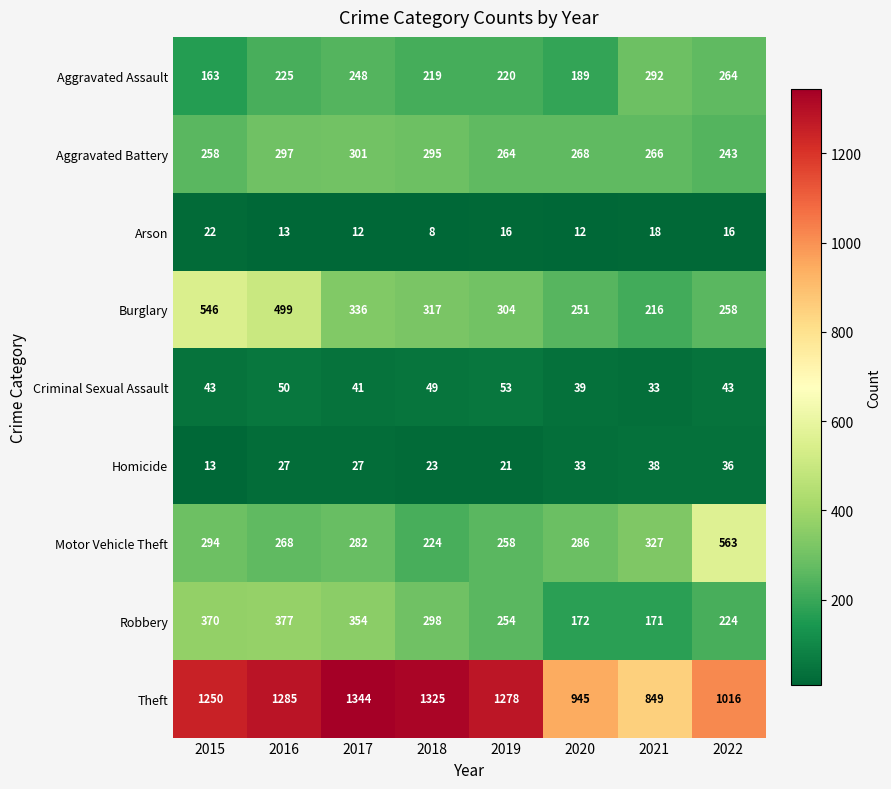

At which category is the sum across all series the highest?

2016